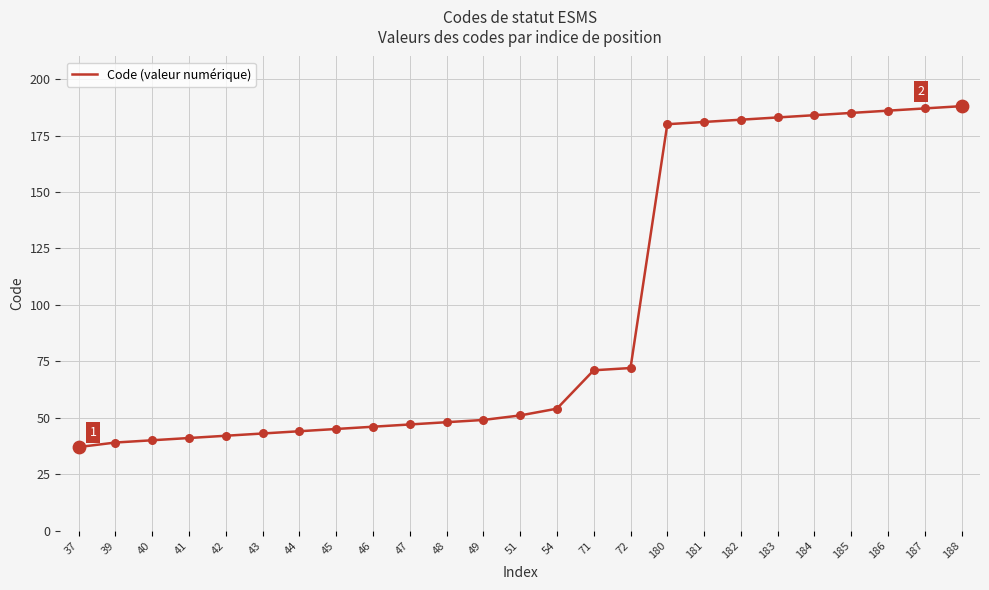

Approximately how many times larger is the value at 187 compared to 185?

1.0